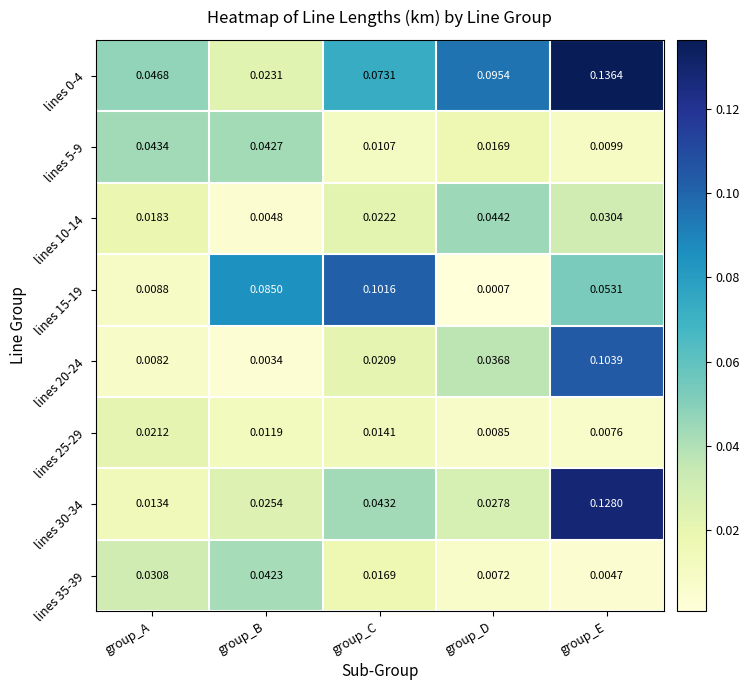

At which label is lines 0-4 closest to 0?

group_B